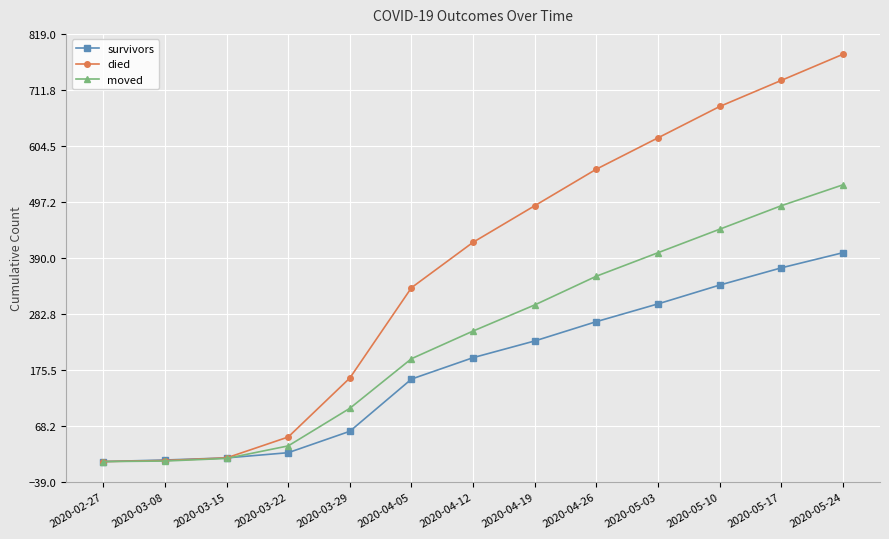

What is the average value of the died series?

371